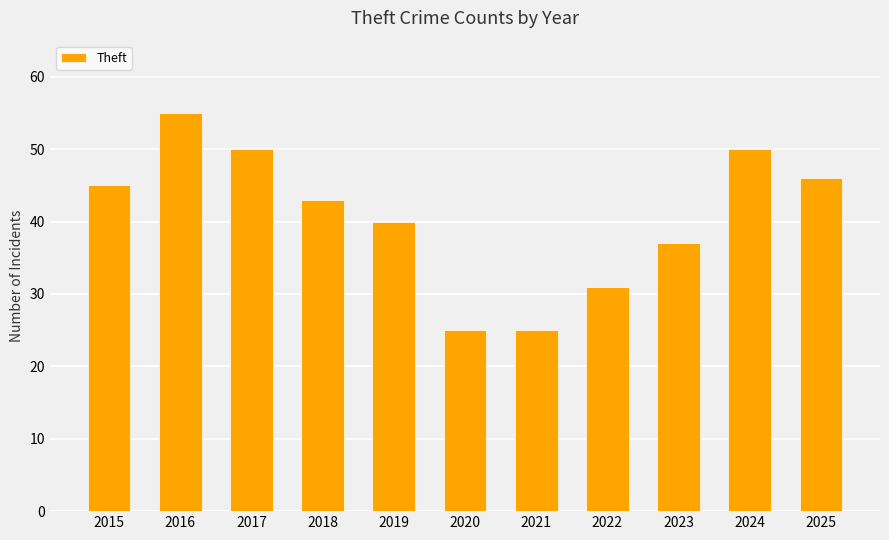

What is the value of the 8th bar from the left?

31